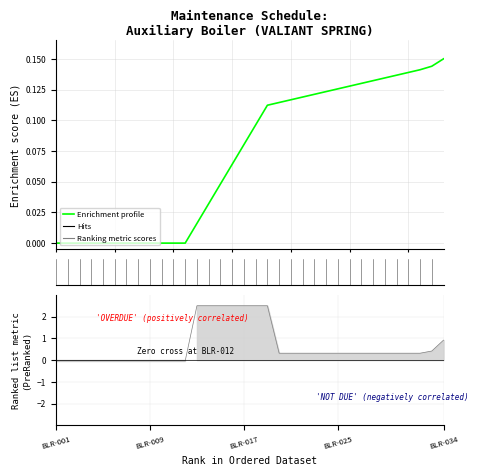

Reading left to right, transcribe all the data shown in this chart.

BLR-001=-0.0	BLR-002=-0.0	BLR-003=-0.0	BLR-004=-0.0	BLR-005=-0.0	BLR-006=-0.0	BLR-007=-0.0	BLR-008=-0.0	BLR-009=-0.0	BLR-010=-0.0	BLR-011=-0.0	BLR-012=-0.0	BLR-013=2.5	BLR-014=2.5	BLR-015=2.5	BLR-016=2.5	BLR-017=2.5	BLR-018=2.5	BLR-019=2.5	BLR-020=0.3	BLR-021=0.3	BLR-022=0.3	BLR-023=0.3	BLR-024=0.3	BLR-025=0.3	BLR-026=0.3	BLR-027=0.3	BLR-028=0.3	BLR-029=0.3	BLR-030=0.3	BLR-031=0.3	BLR-032=0.3	BLR-033=0.4	BLR-034=0.9